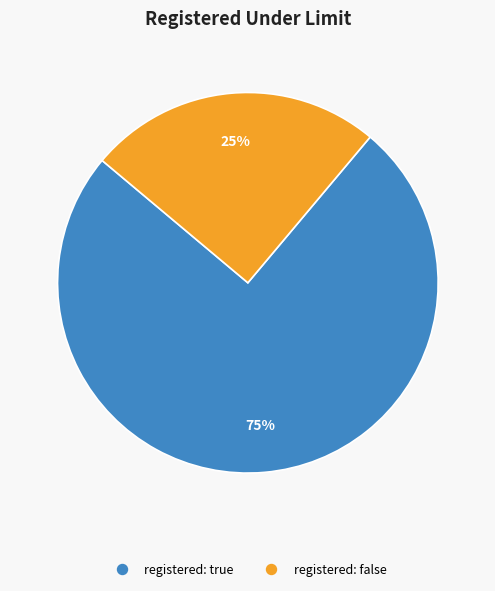

To the nearest percent, what percentage of the pie is registered: true?

75%